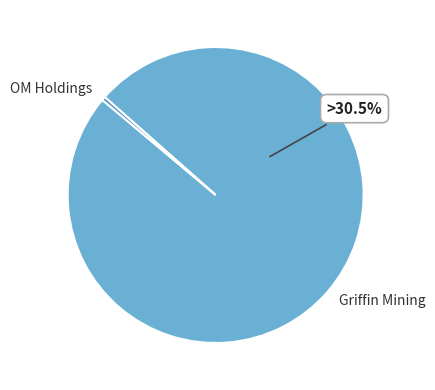

To the nearest percent, what is the difference between the Griffin Mining Limited (AIM:GFM) and OM Holdings Limited (ASX:OMH) slice percentages?

99%